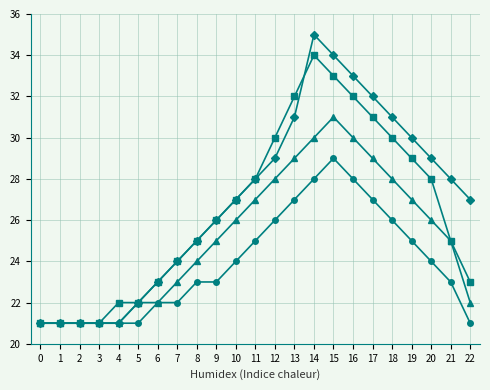

Which category has the highest value across all series?

14